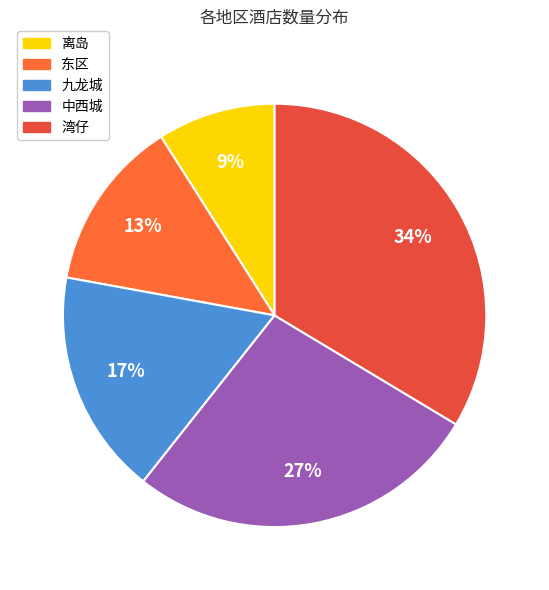

To the nearest percent, what portion does 中西城 represent?

27%